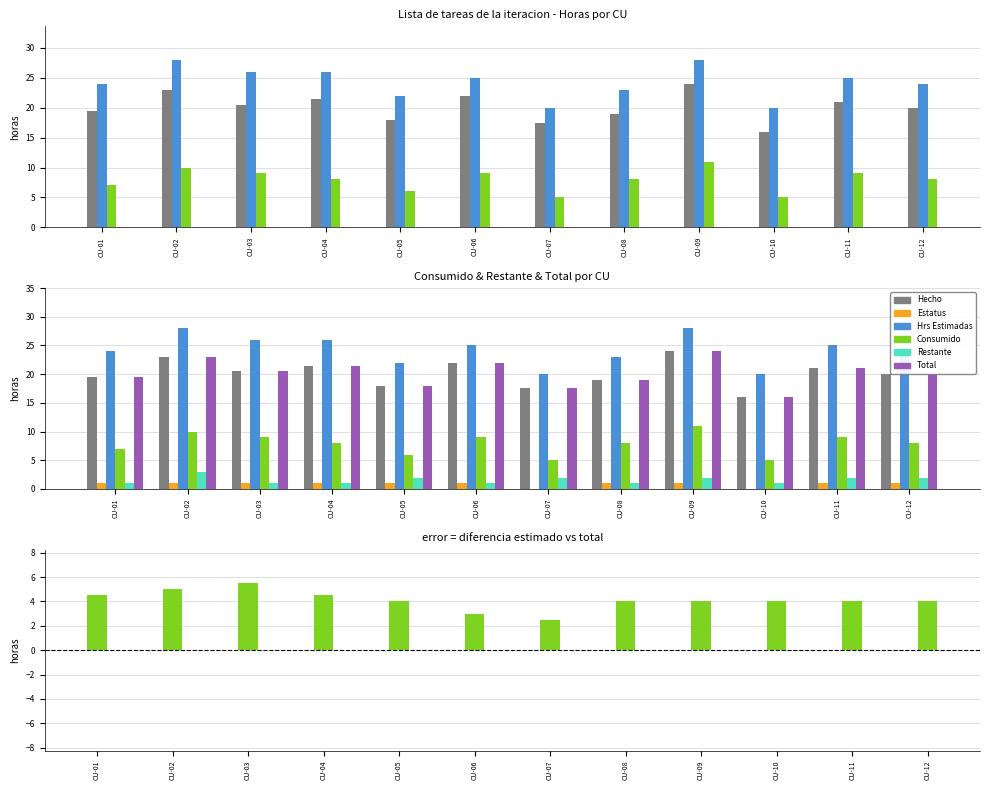

What is the average value of the Restante series?

1.6